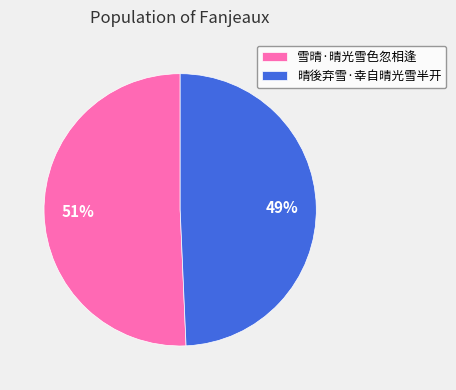

Combined, do 晴後弃雪·幸自晴光雪半开 and 雪晴·晴光雪色忽相逢 account for over 50%?

Yes